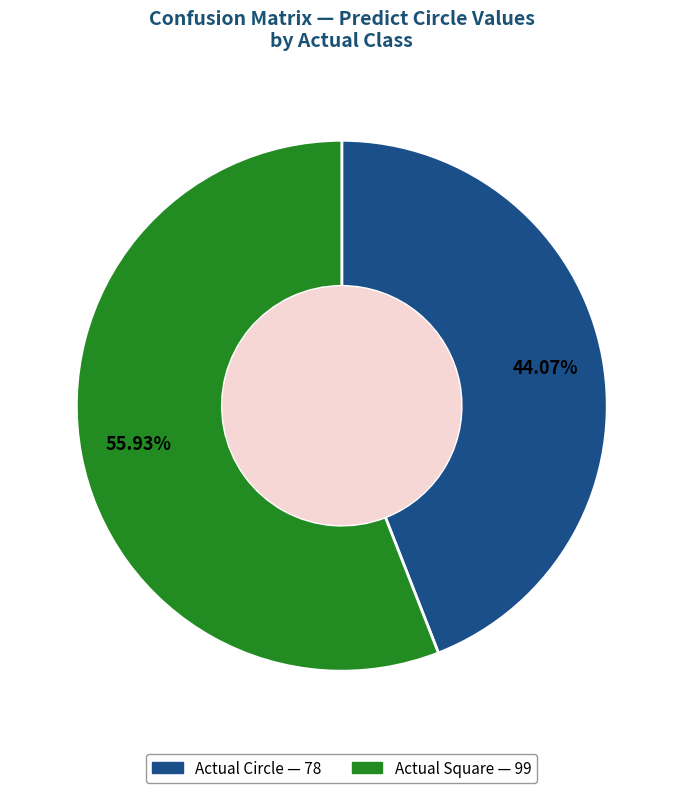

The Actual Square slice represents 71% of the pie. True or false?

False